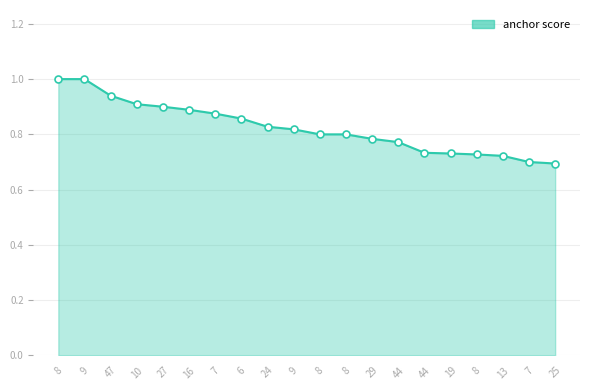

How many series are shown in this chart?

1